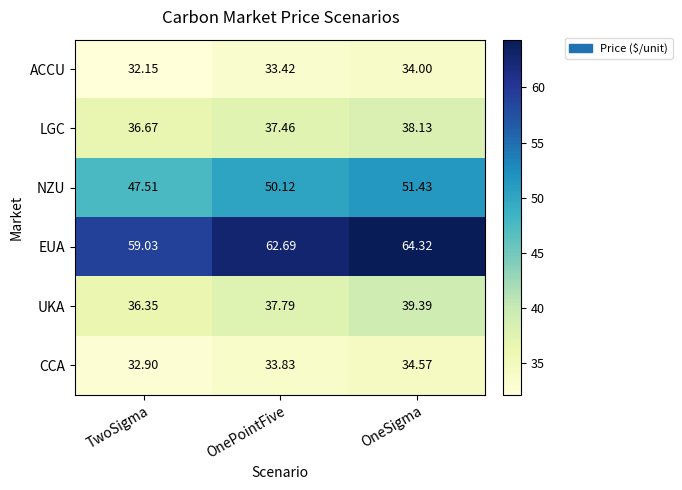

Where does the CCA series first go above 33?

OnePointFive